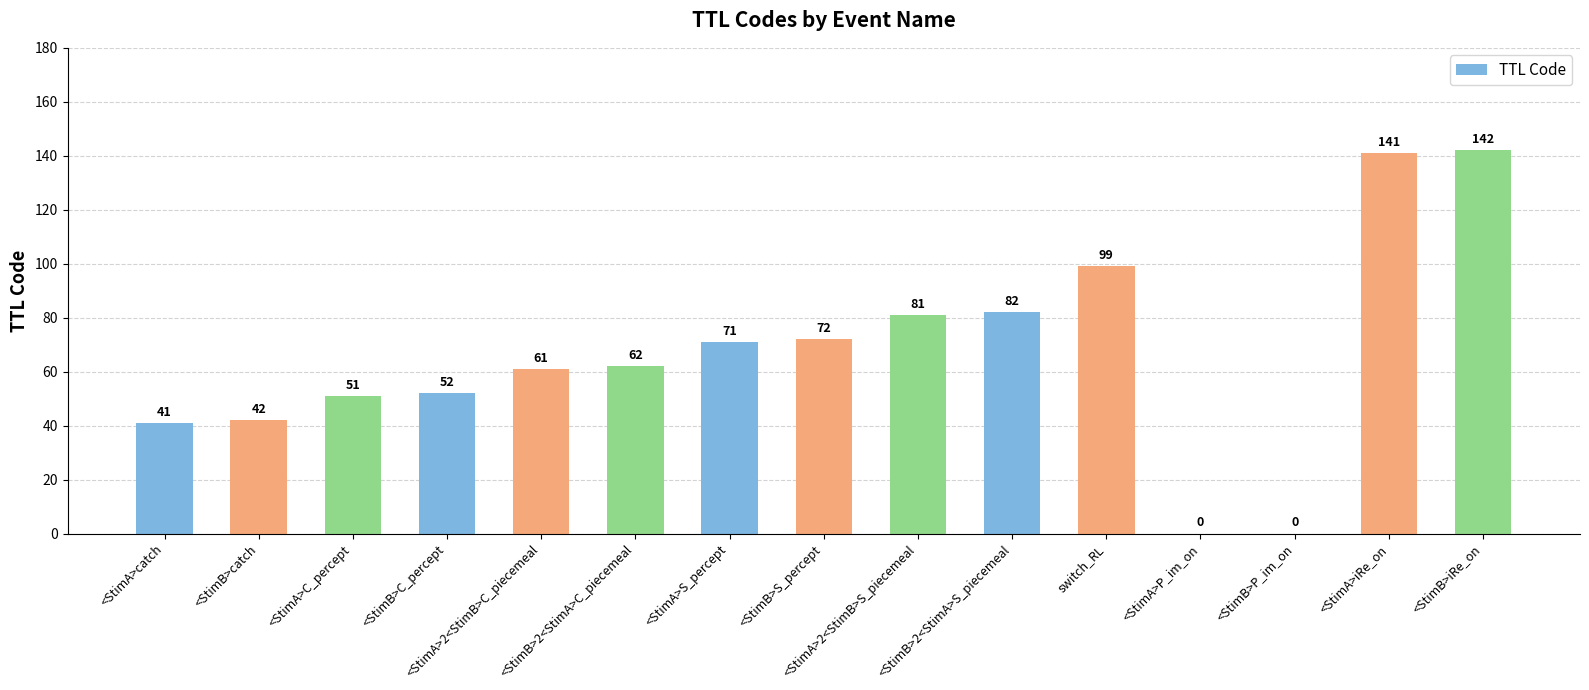

What is the difference between the values at <StimA>2<StimB>S_piecemeal and <StimB>iRe_on?

61